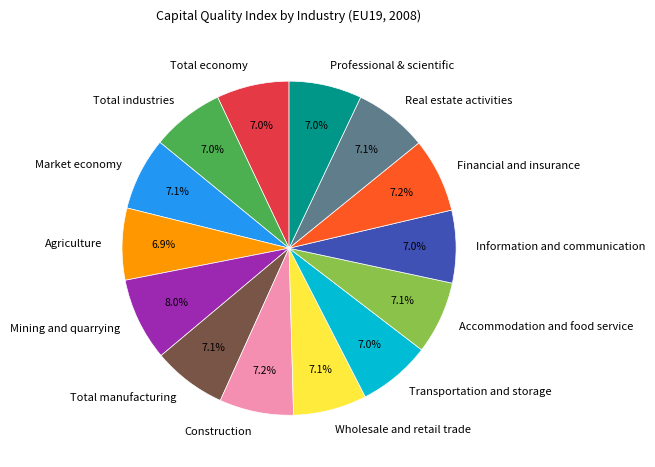

What percentage is NOT represented by Agriculture?

93.1%